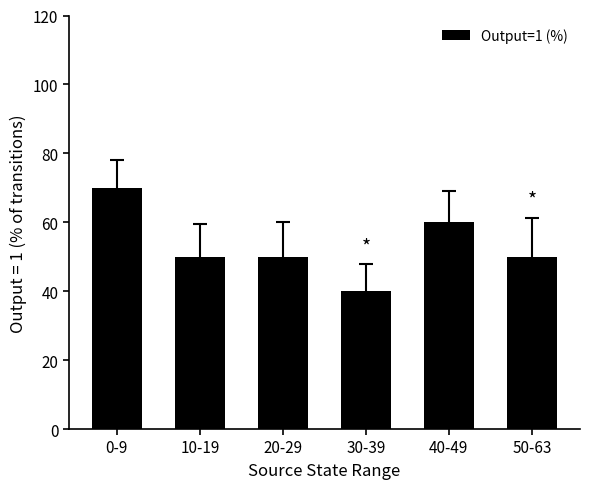

What is the sum of all values?

320